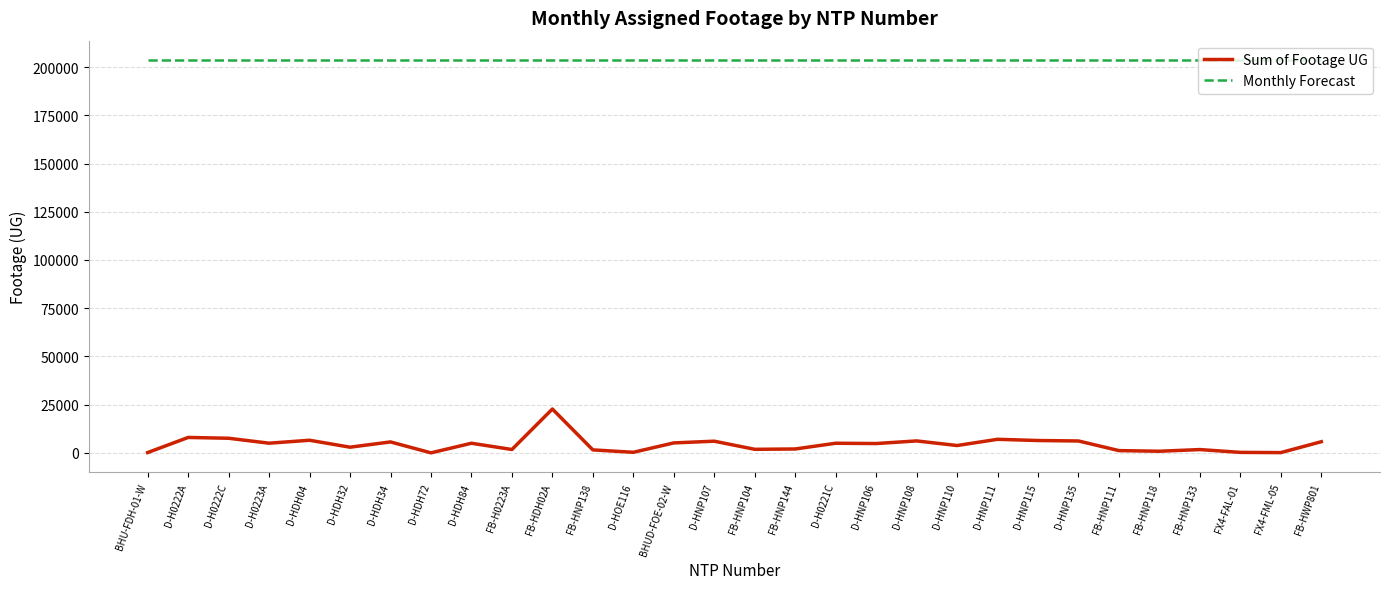

True or false: Sum of Footage UG and Monthly Forecast intersect in this chart.

False